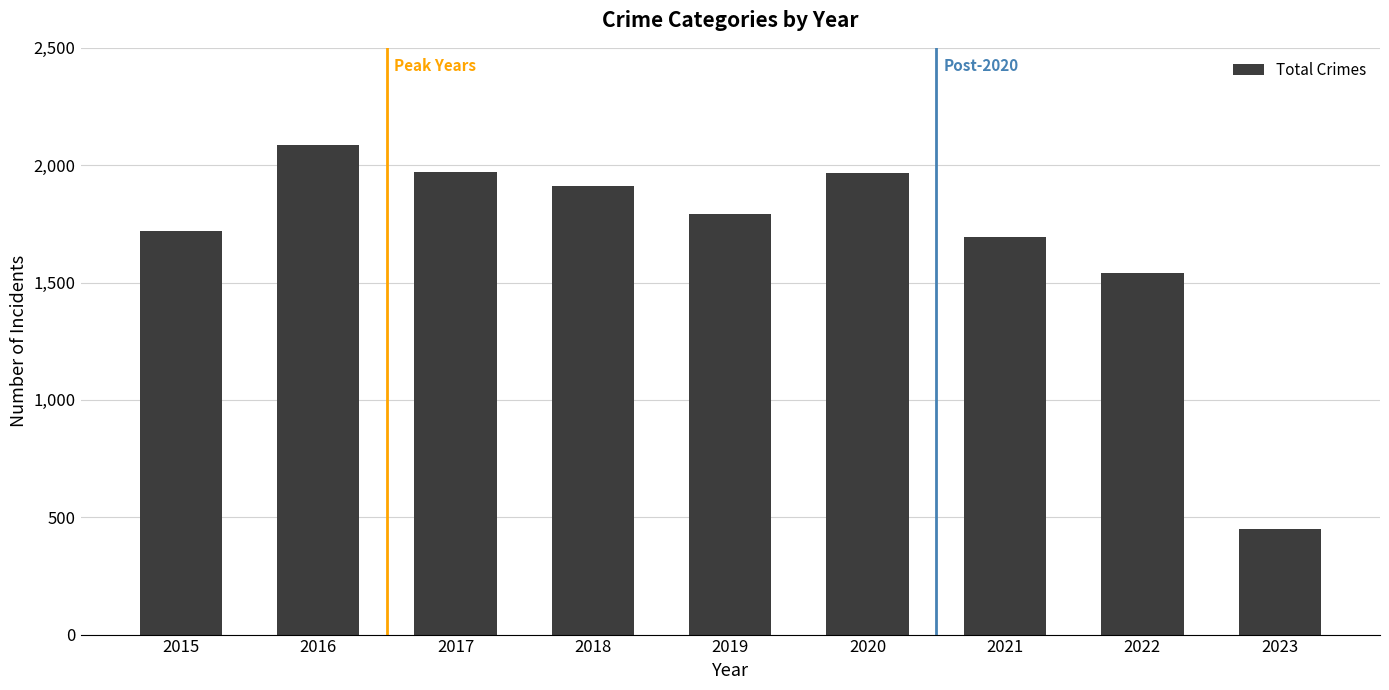

What is the value of the 7th bar from the left?

1696